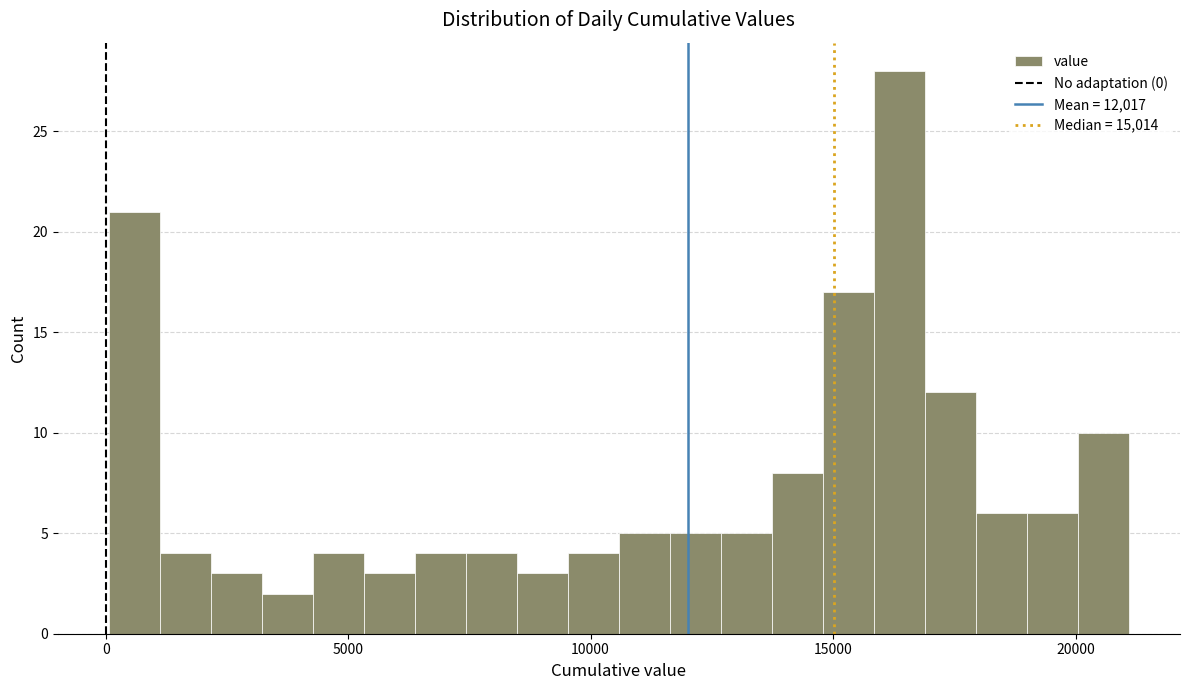

Read against the x-axis, roughly where is the centre of the tallest bar?

16500